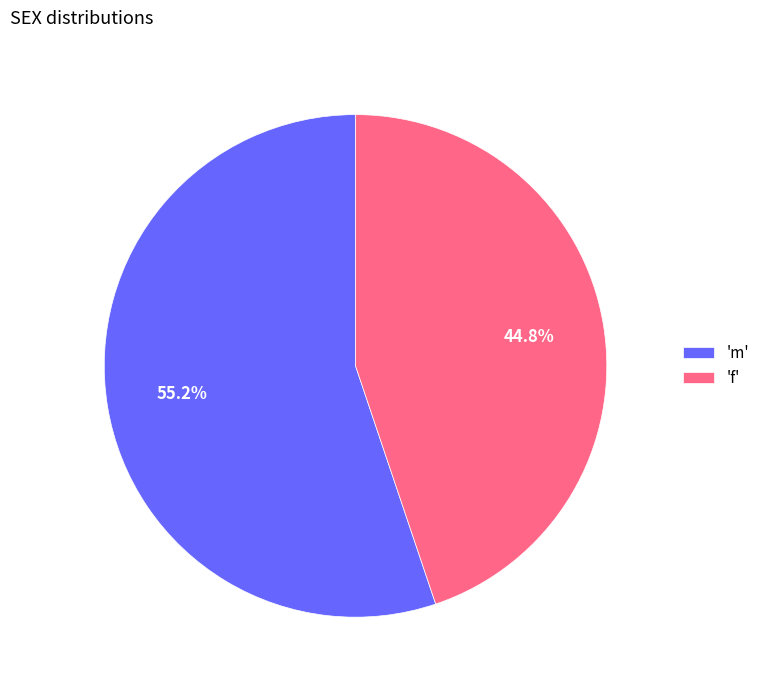

Rank the categories by value from lowest to highest.

'f', 'm'